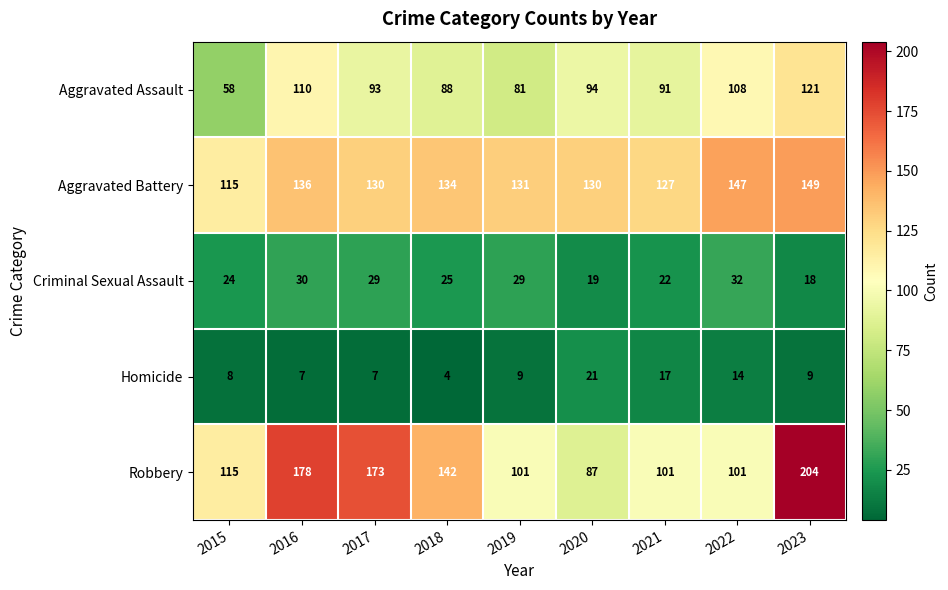

At which label does Aggravated Assault first exceed 93?

2016